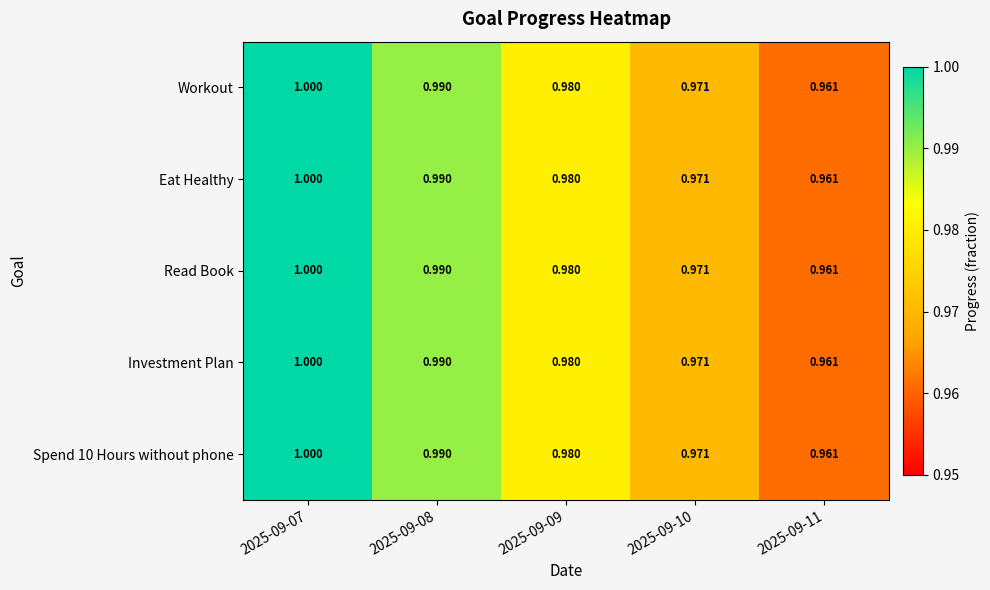

Is the value of Workout at 2025-09-08 greater than the value of Spend 10 Hours without phone at 2025-09-10?

Yes